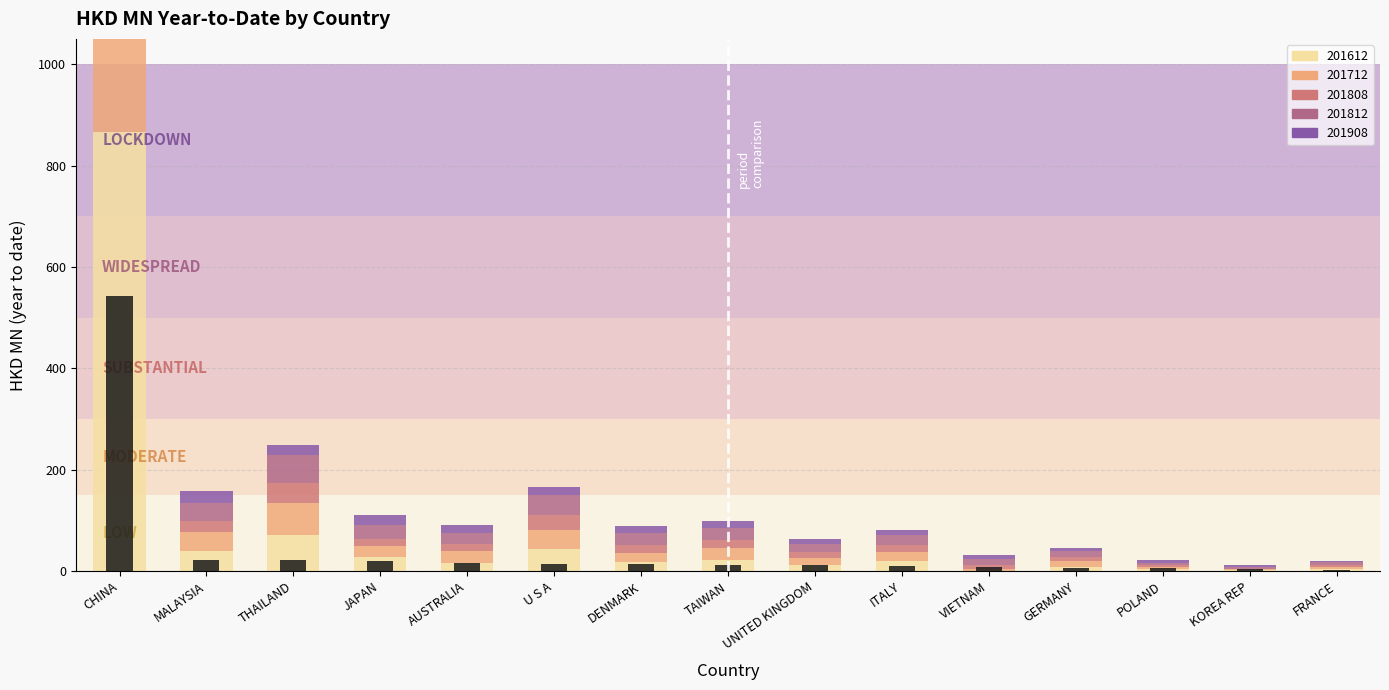

What value does the data have at KOREA REP?

3.4